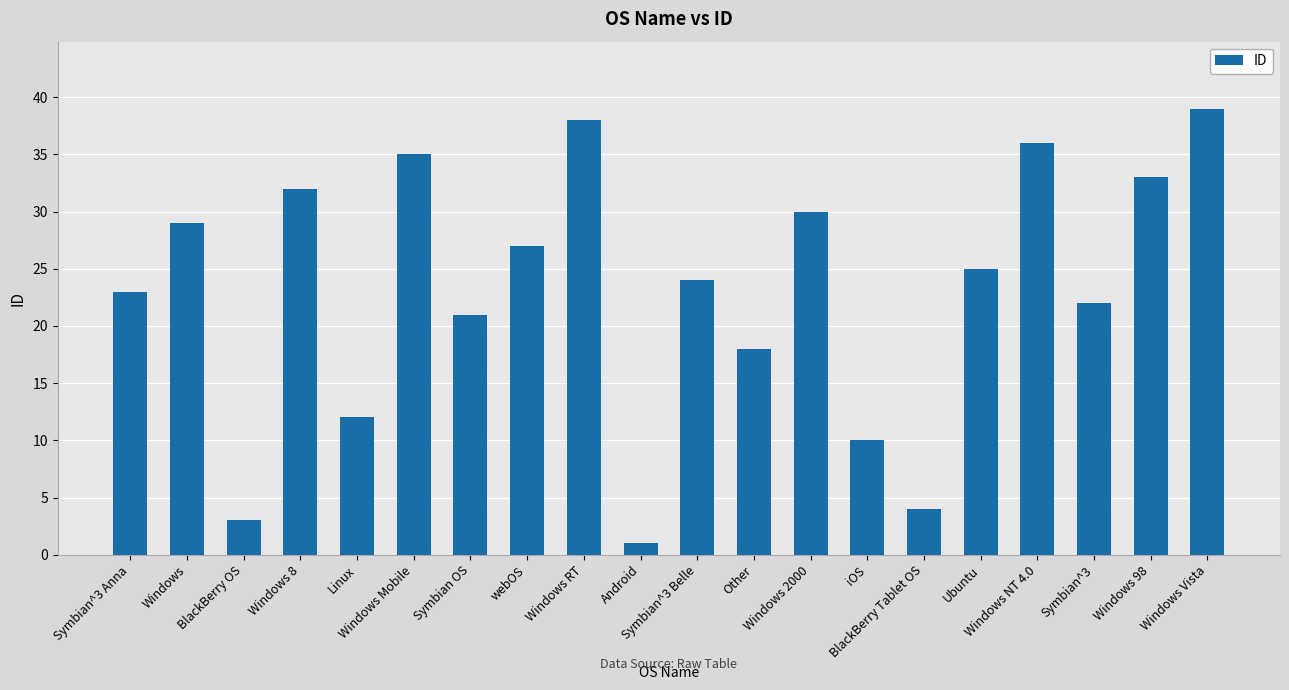

What is the difference between the values at Ubuntu and Windows 98?

8